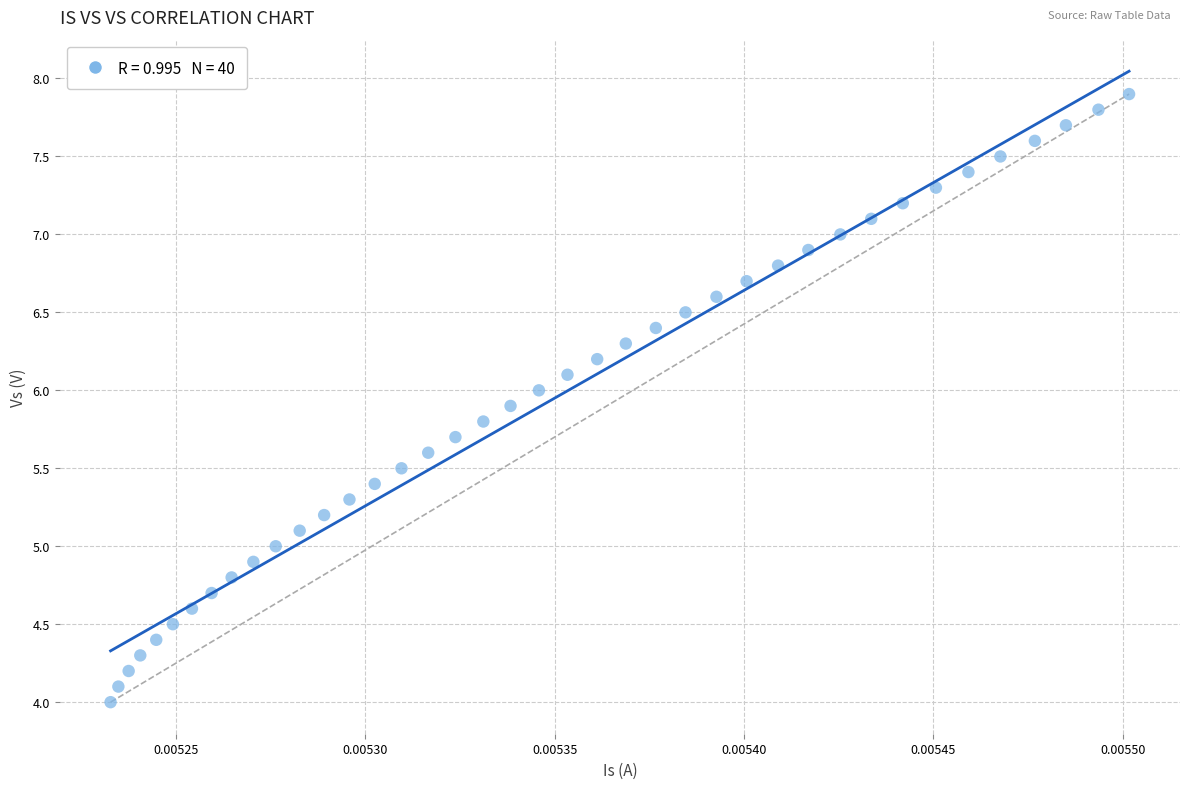

What is the range of Y values (max minus min)?

3.9